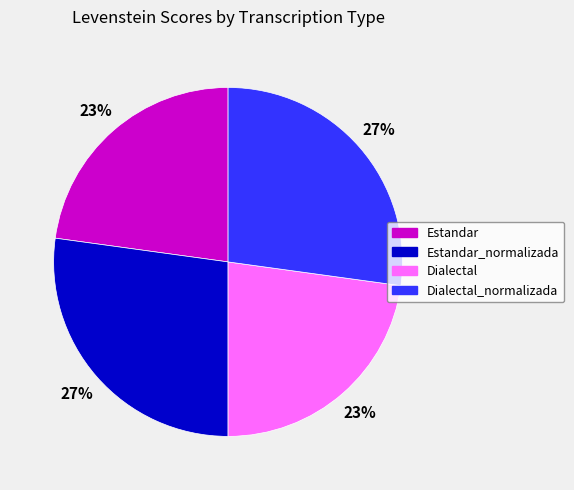

To the nearest percent, what portion does Estandar_normalizada represent?

27%